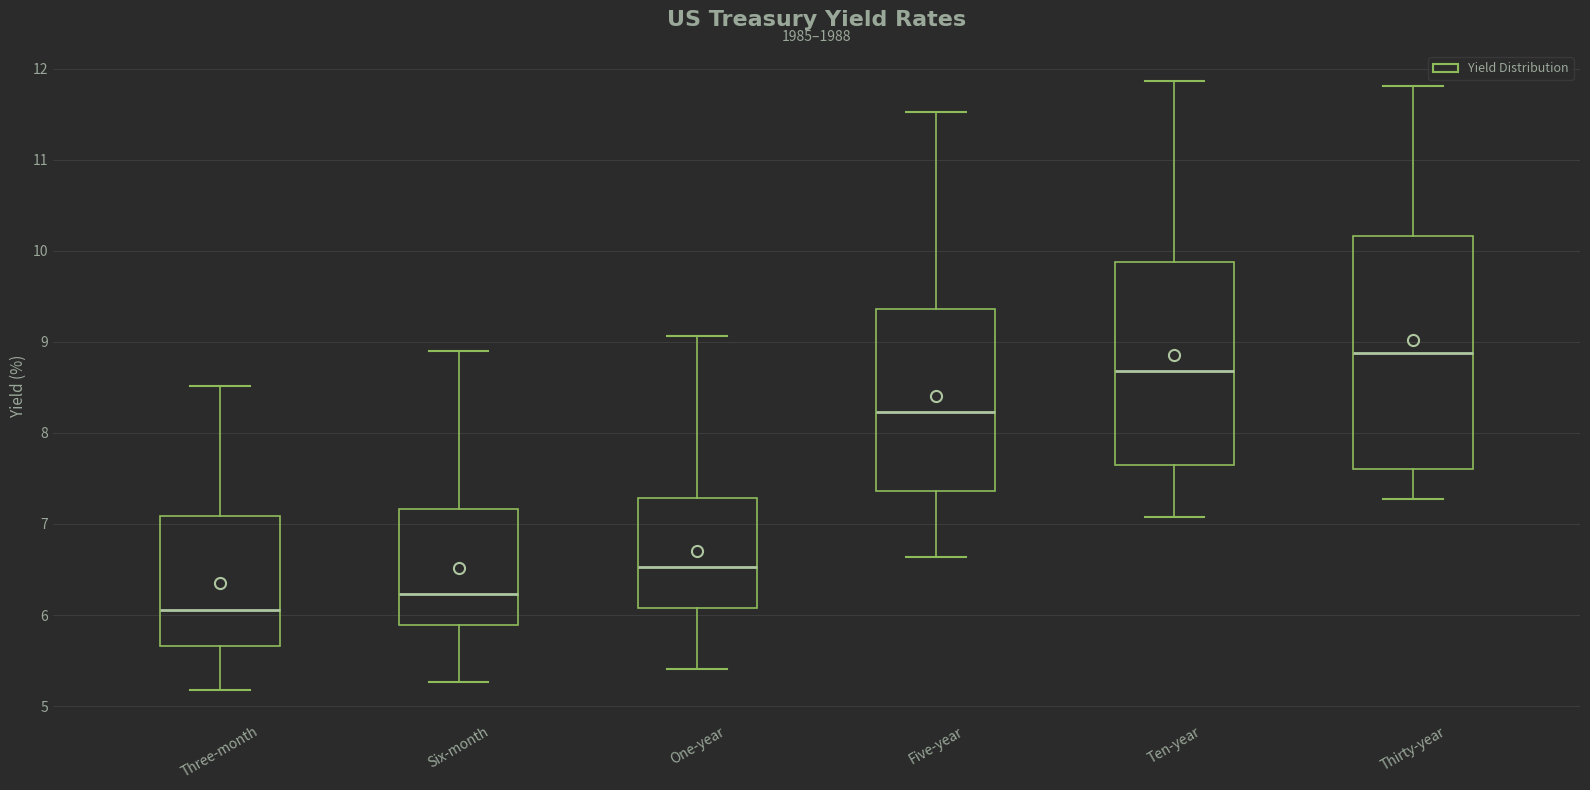

Where does the upper whisker of the box for One-year end on the y-axis? The values are not printed on the chart, so give them approximately, as read against the axis.

9.1